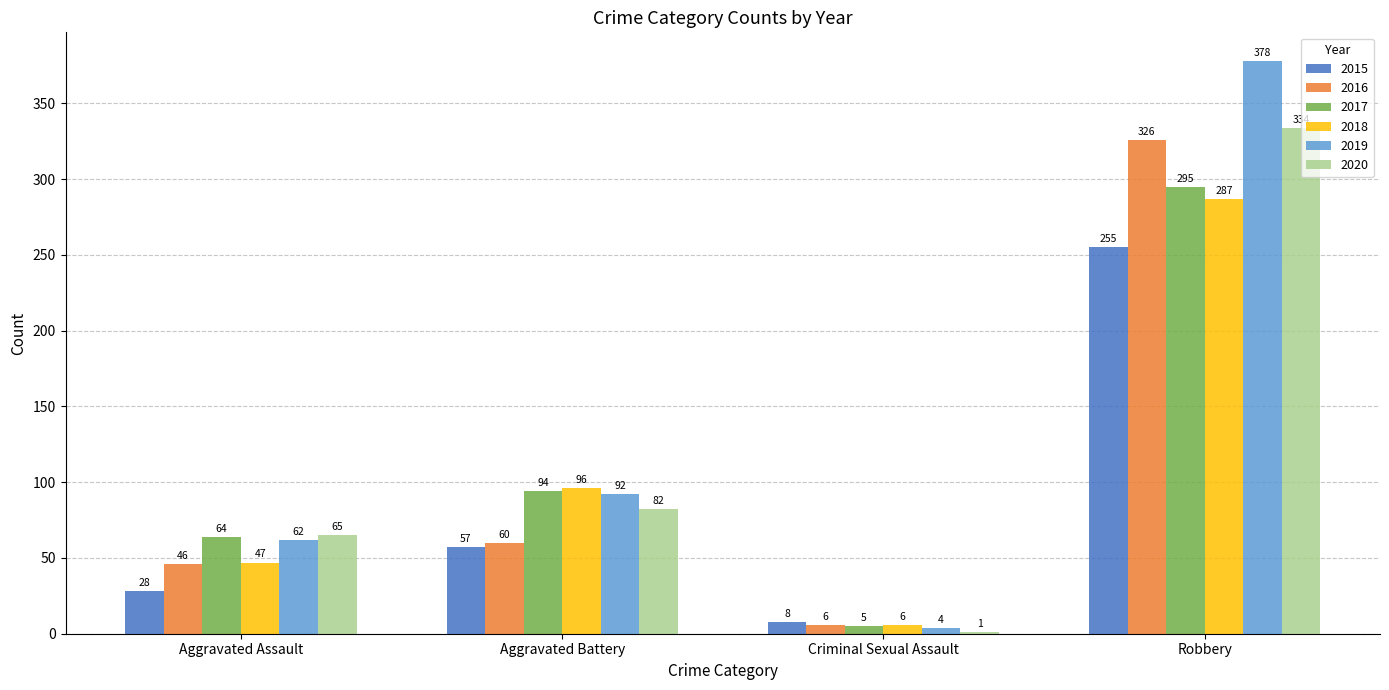

What is the sum of the 2017 values at Robbery and Aggravated Battery?

389